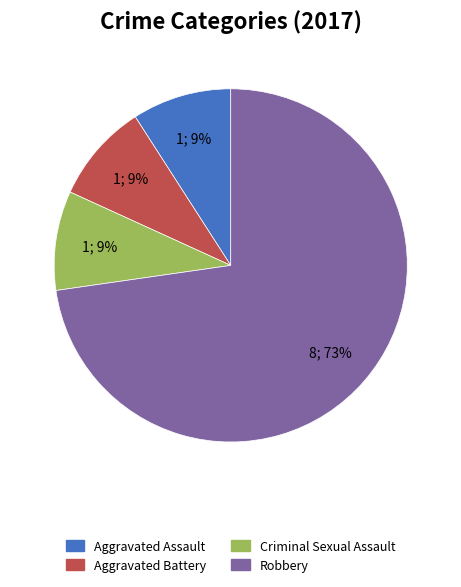

The Robbery slice represents 63% of the pie. True or false?

False